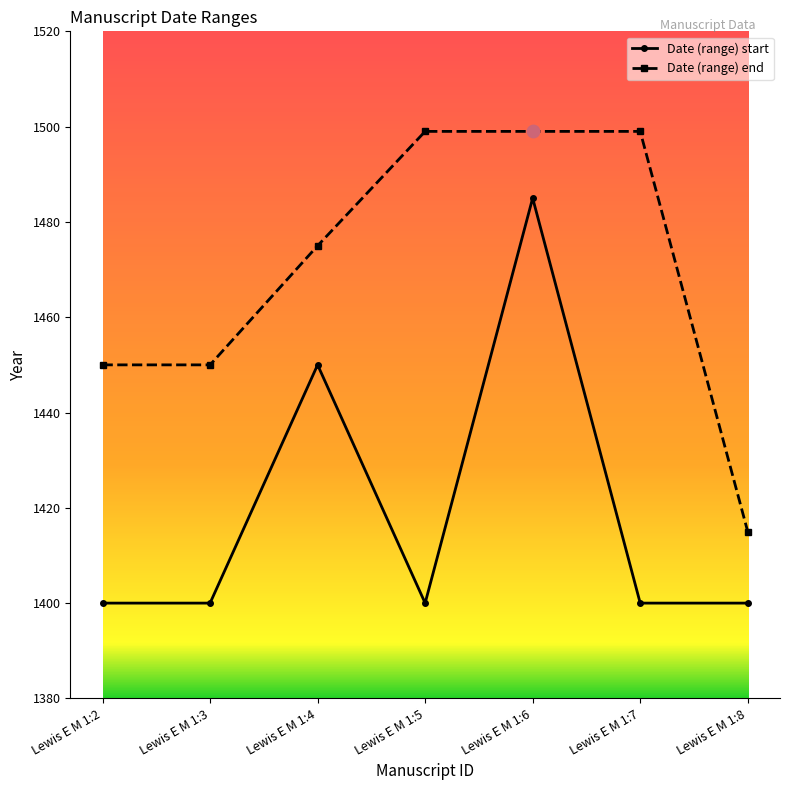

Which series has the largest total across all categories?

Date (range) end